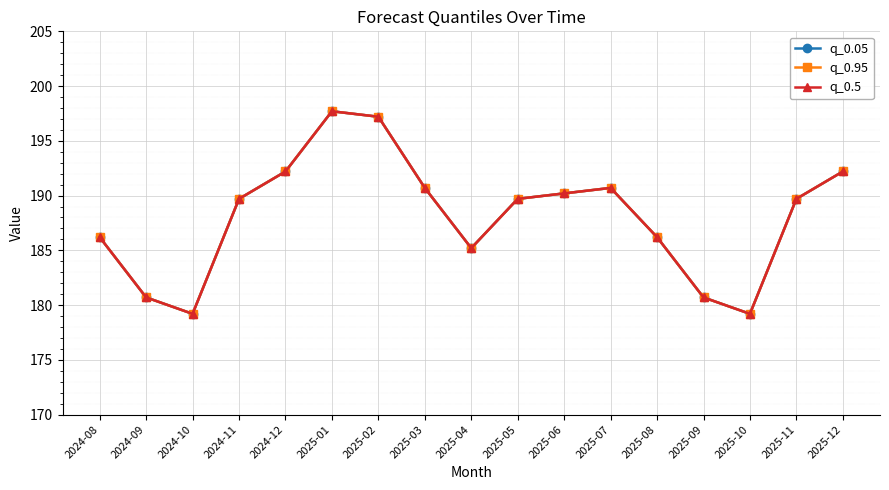

Which series has the largest total across all categories?

q_0.05